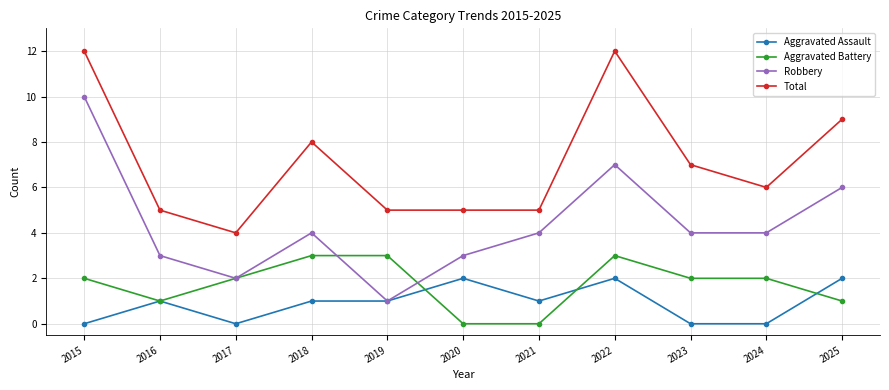

What is the spread (max minus min) of values at 2024?

6